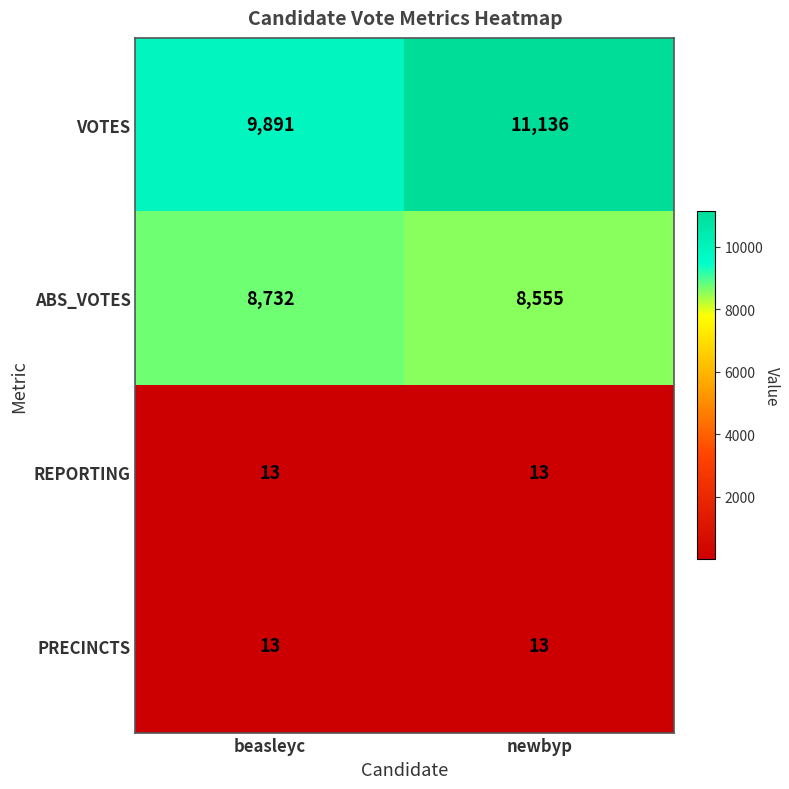

At which category is the sum across all series the highest?

newbyp